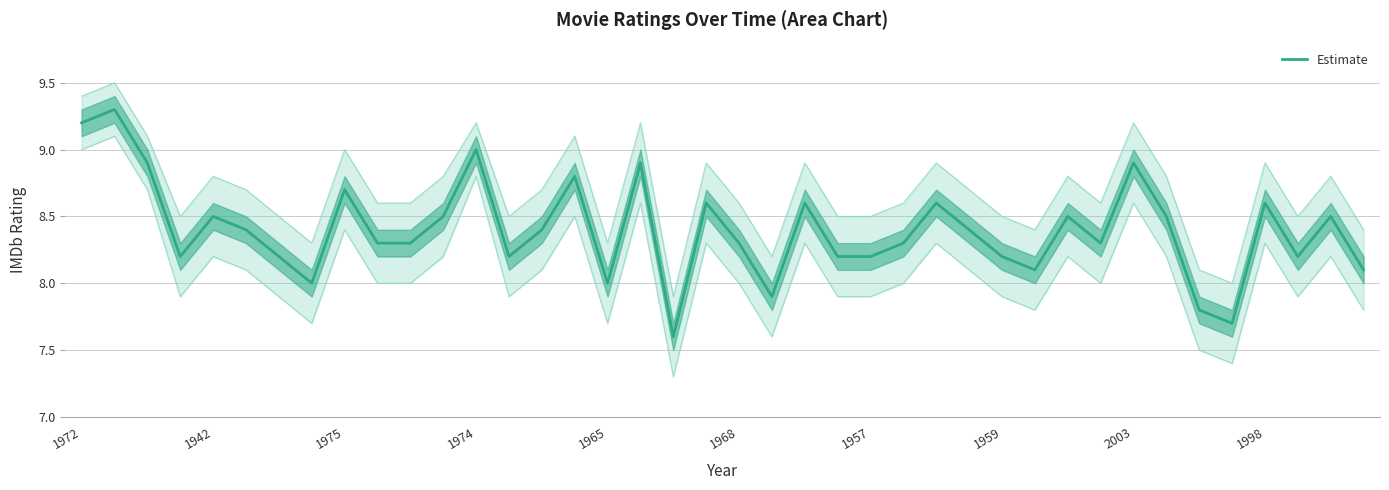

How many points are lower than both their immediate neighbors (excluding endpoints)?

10